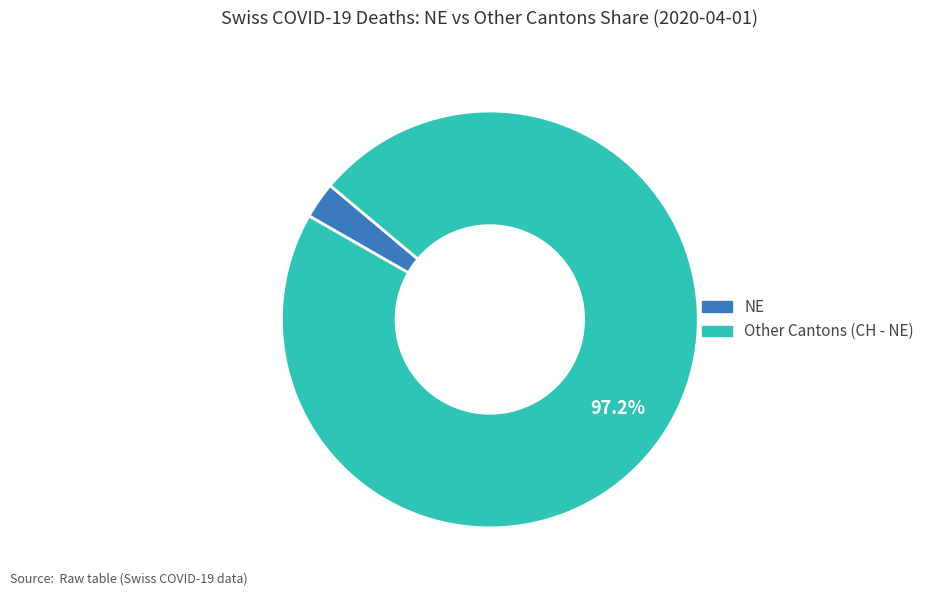

Does any single category account for the majority?

Yes